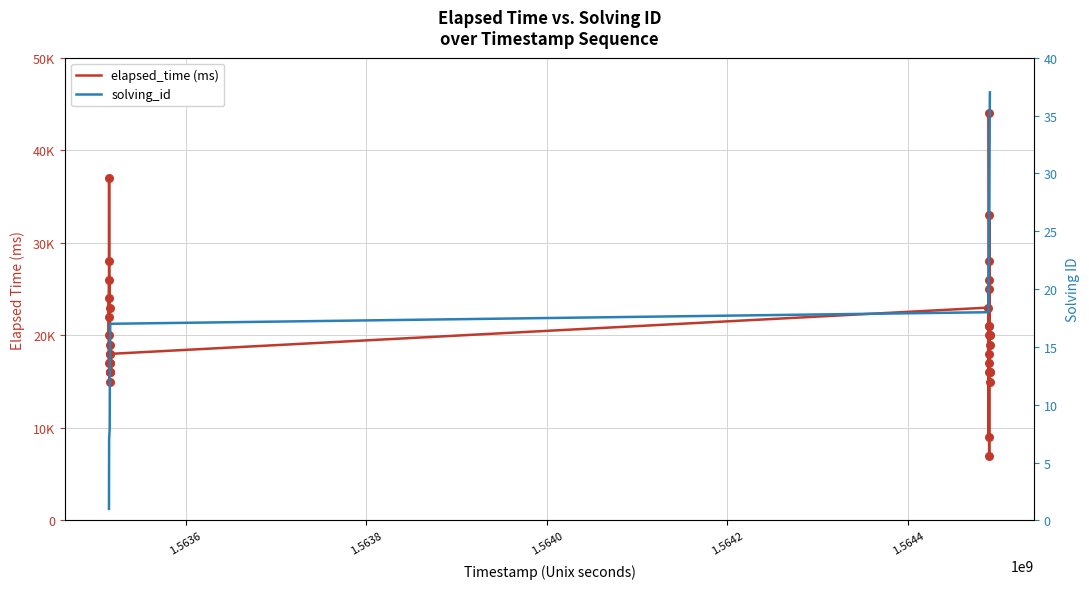

Which series has the largest total across all categories?

elapsed_time (ms)